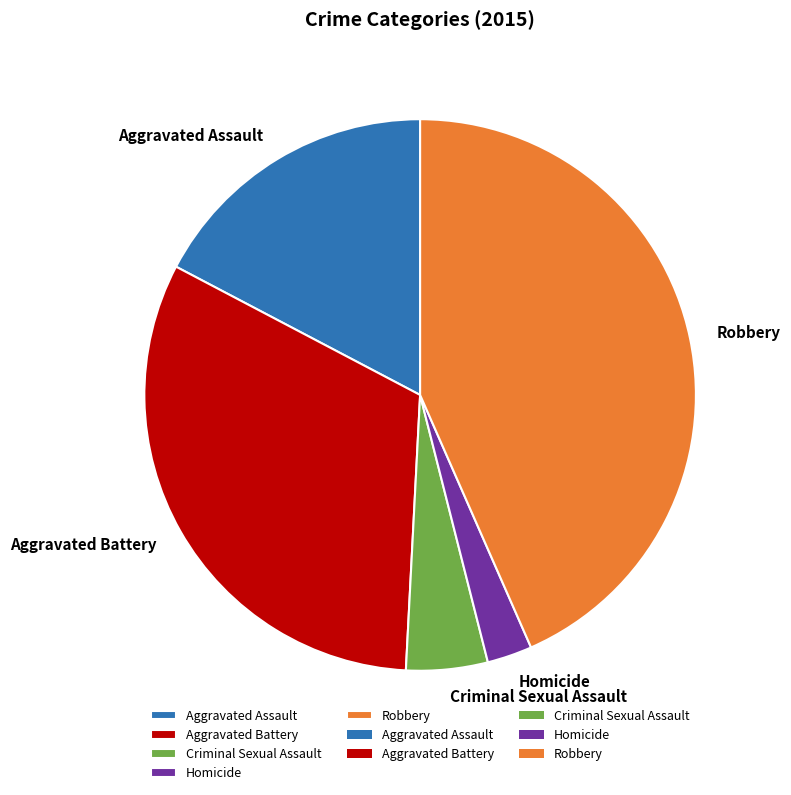

Do Robbery and Criminal Sexual Assault together represent more than half of the pie?

No